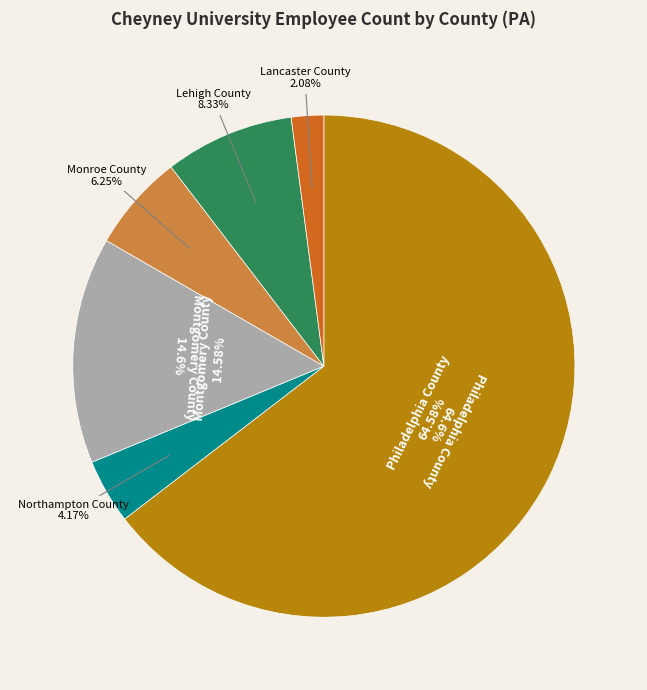

Count the number of slices in the pie.

6